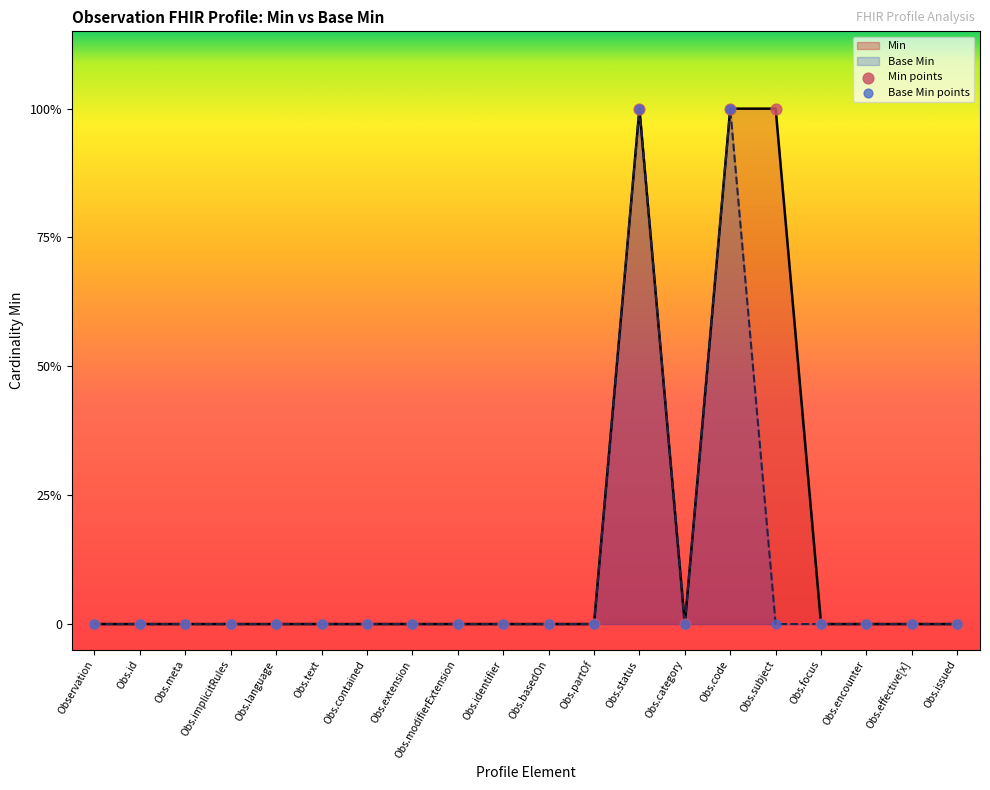

Which series contains the highest Y value?

Min